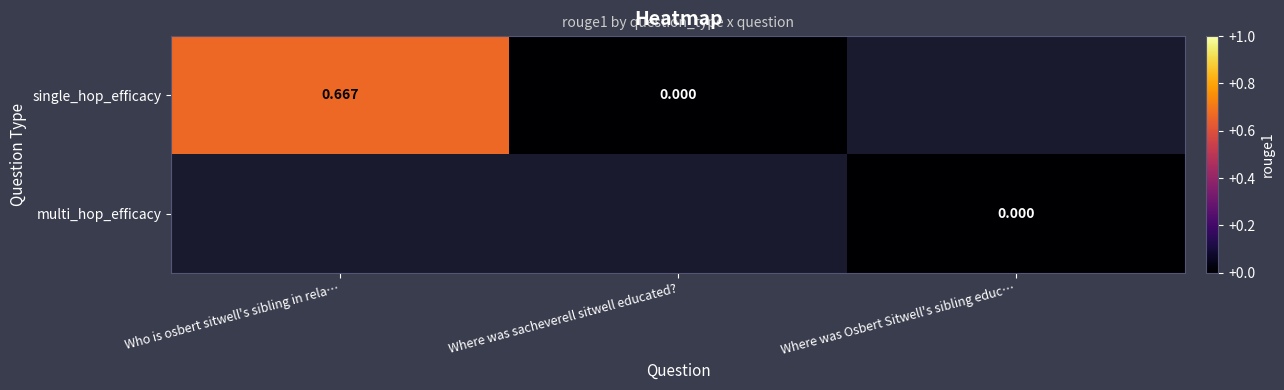

Where is single_hop_efficacy nearest to the value 0?

Where was sacheverell sitwell educated?